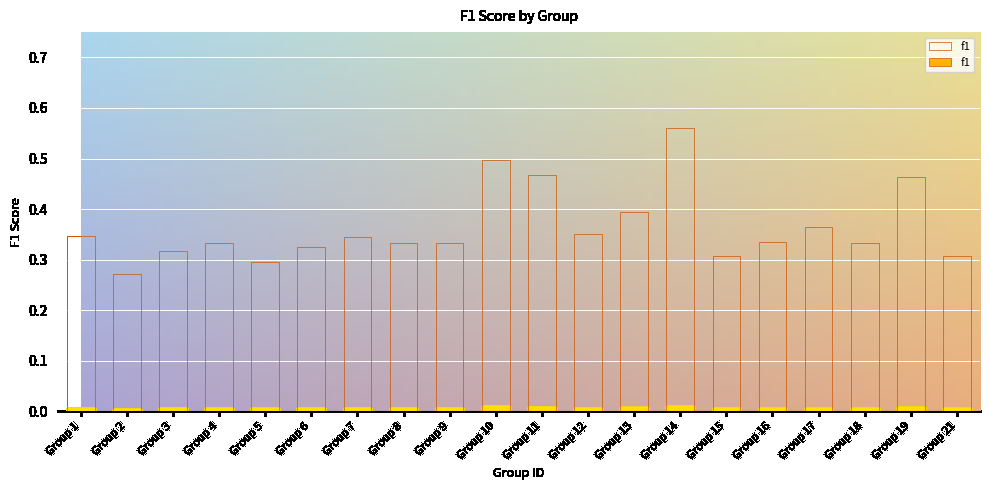

What is the sum of the values at Group 12 and Group 3?

0.7